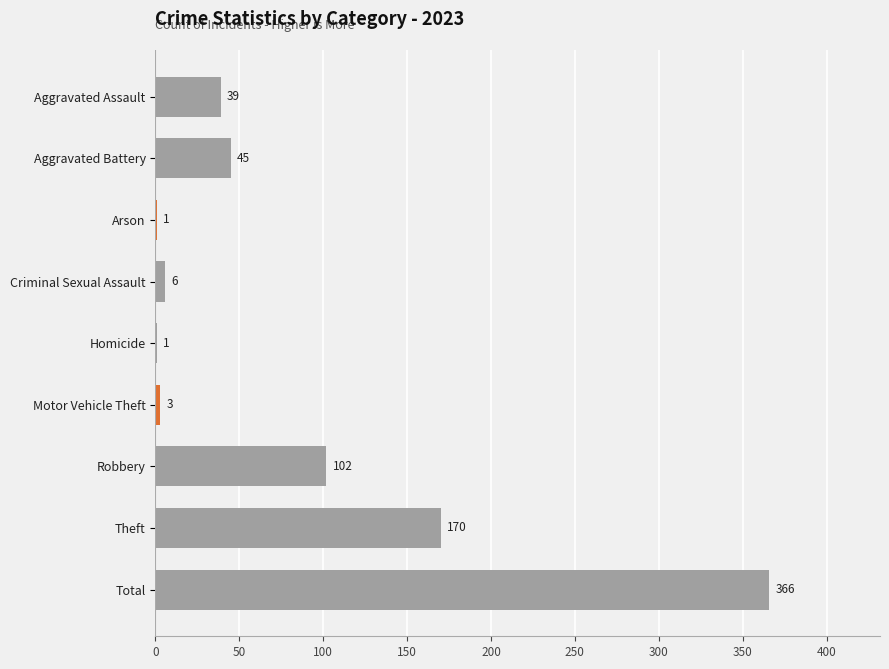

Approximately how many times larger is the value at Total compared to Homicide?

366.0